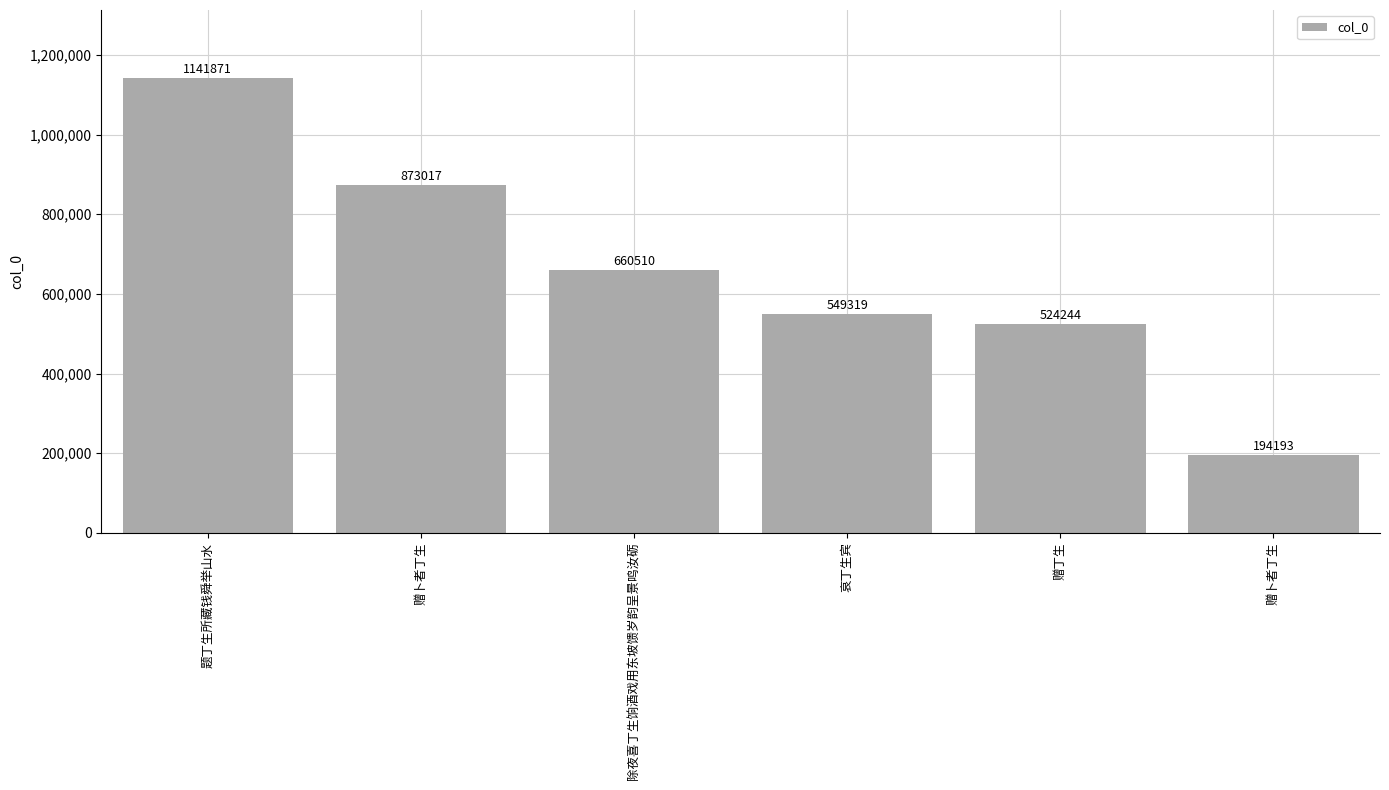

Are the bars horizontal?

No